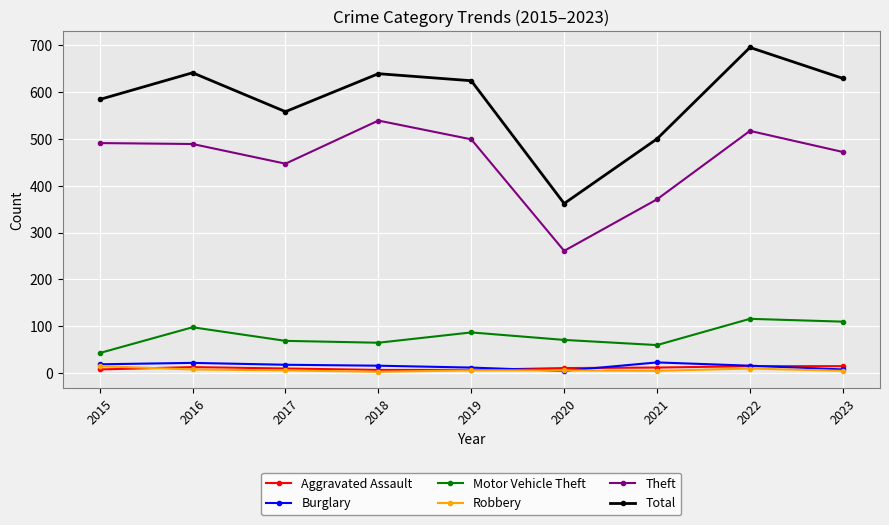

Which series has the largest range (max minus min)?

Total